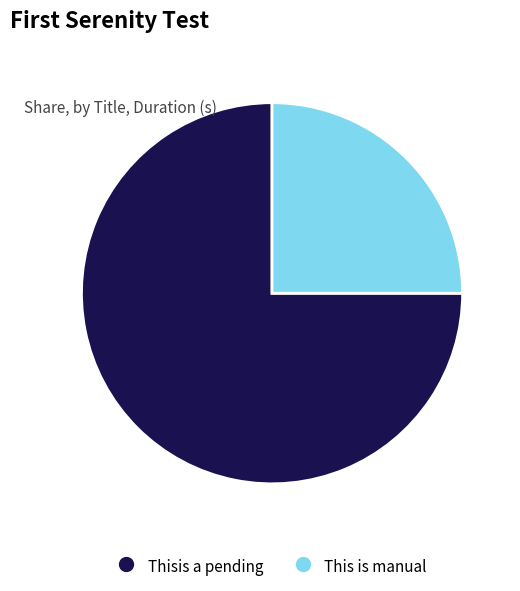

True or false: Thisis a pending accounts for 75% of the total.

True